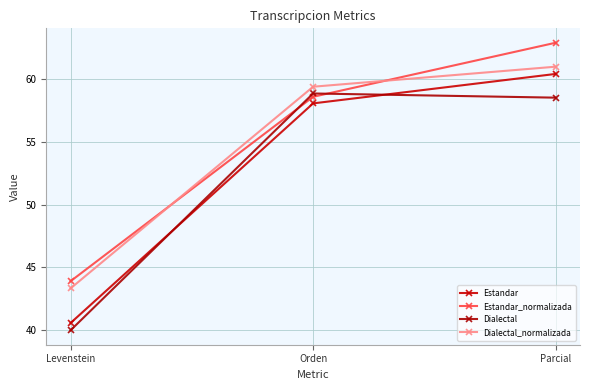

How many lines are shown in the chart?

4